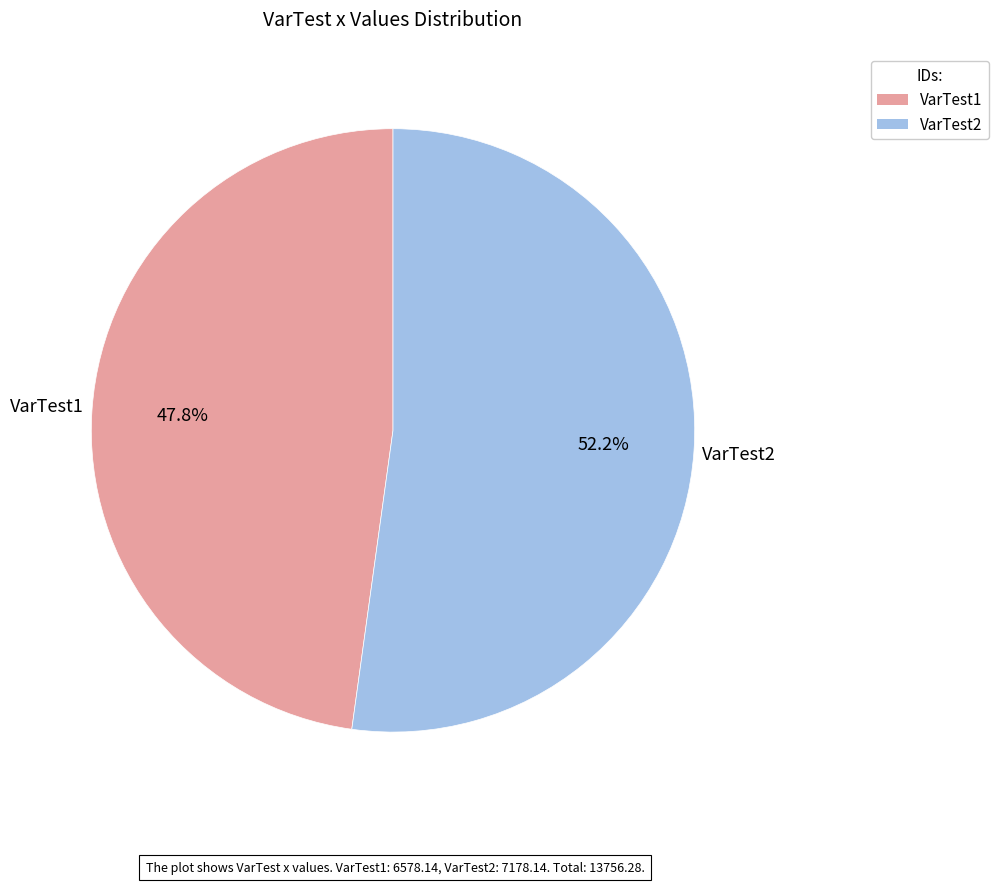

To the nearest percent, what is the combined percentage of VarTest1 and VarTest2?

100%